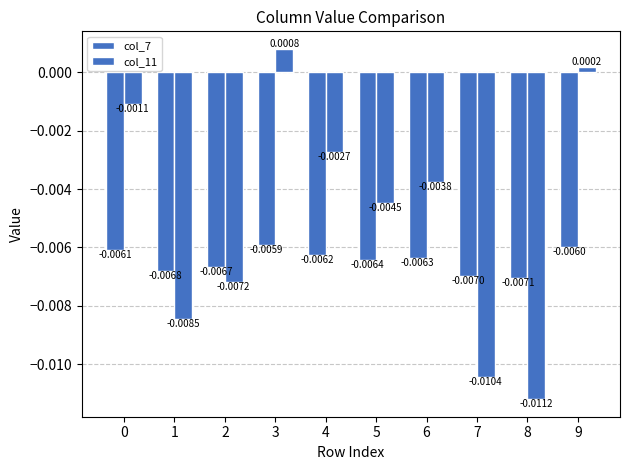

Between 4 and 6, which series saw the biggest shift?

col_11